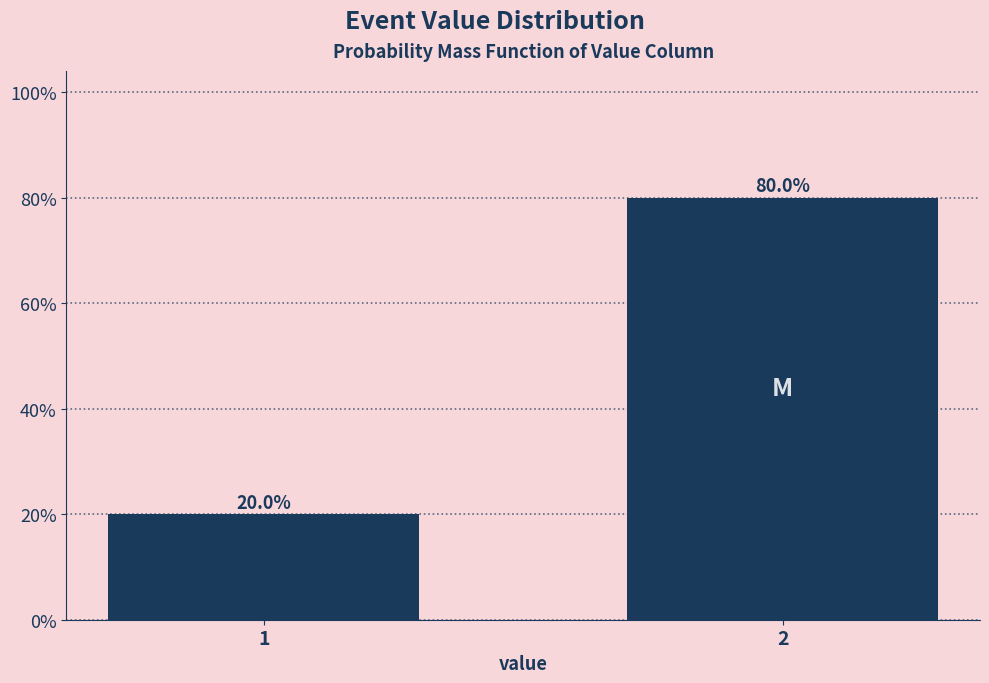

Does the chart contain any negative values?

No